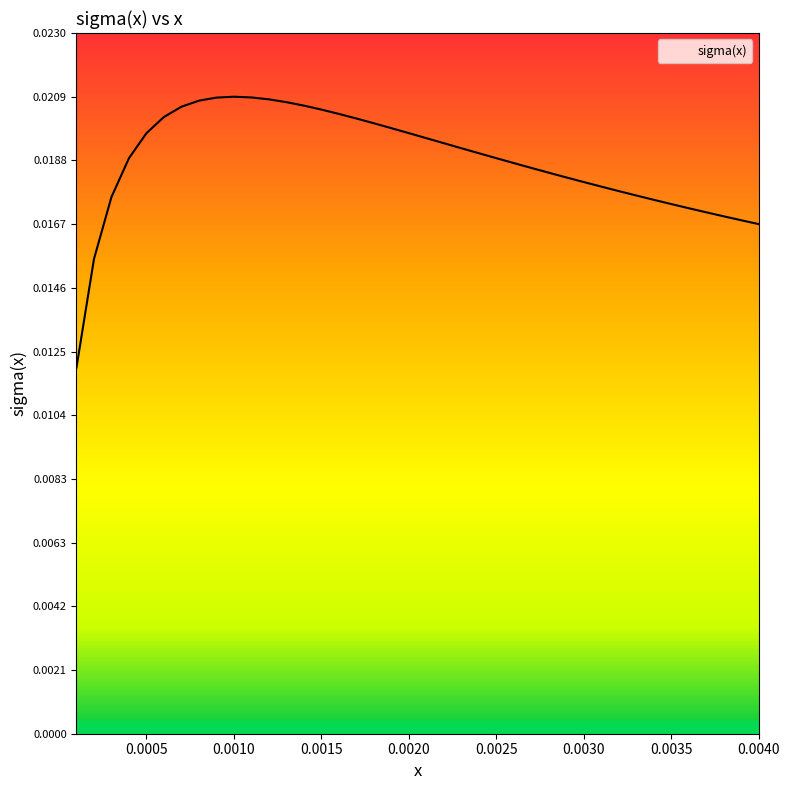

Does the chart display data point markers on the line(s)?

No